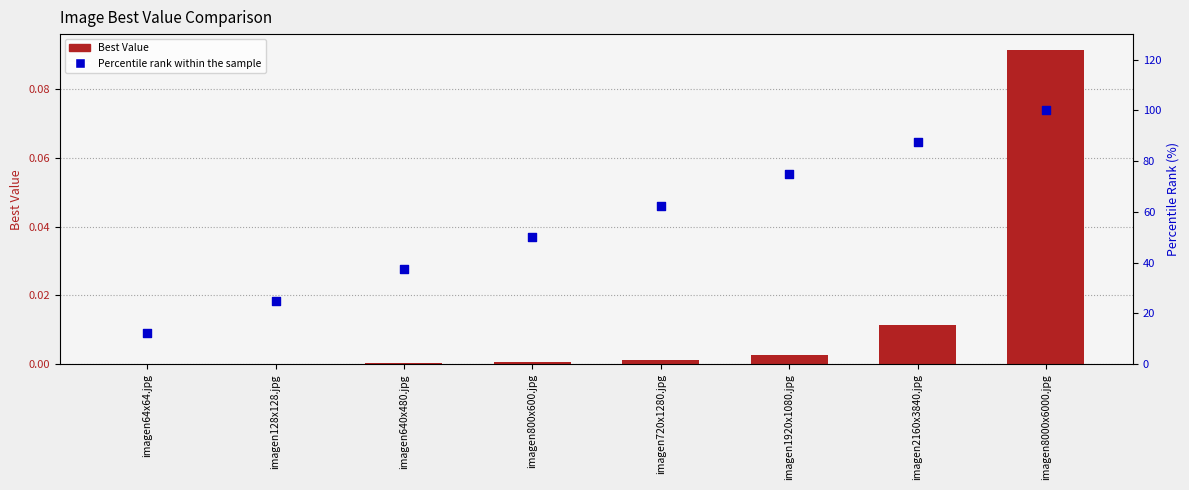

Which series reaches the maximum Y coordinate?

Percentile rank within the sample